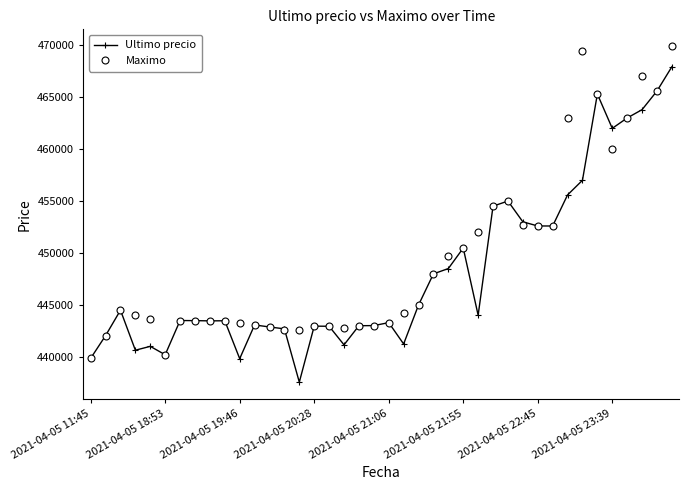

What is the minimum value for Ultimo precio?

437562